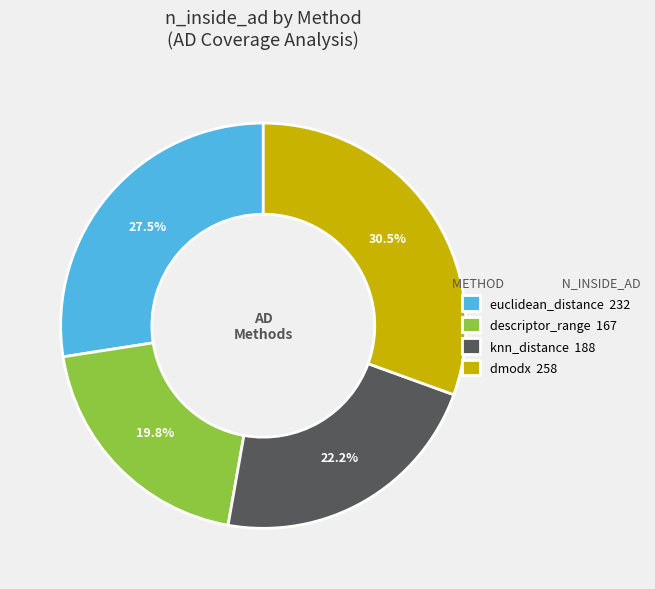

Is there any slice that represents more than half of the pie?

No